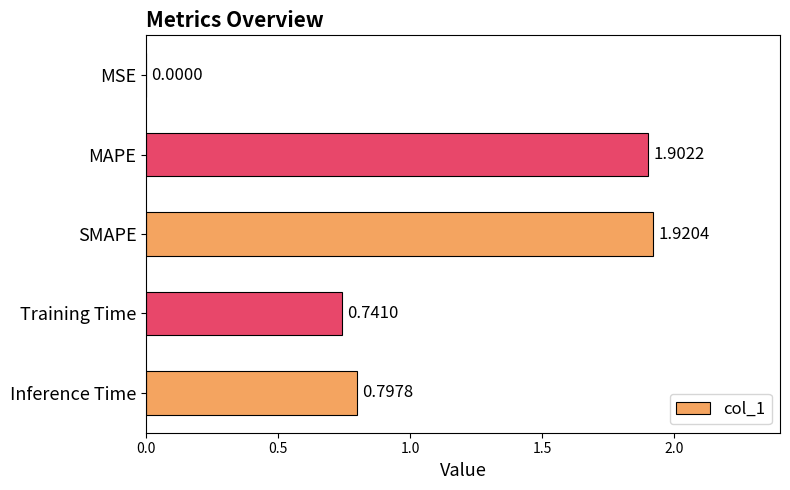

Does the chart contain stacked bars?

No